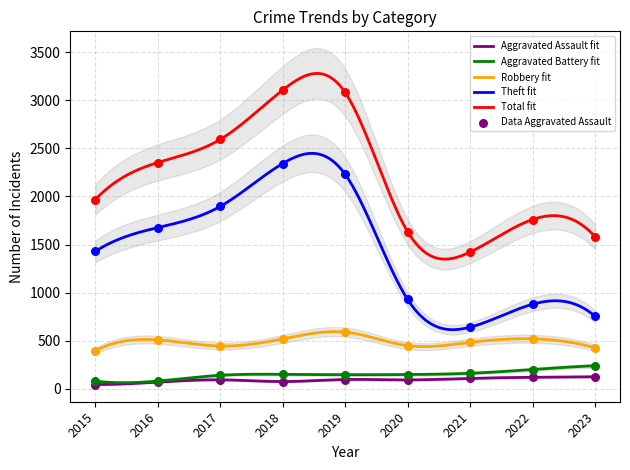

What are all the series names shown in the legend?

Aggravated Assault, Aggravated Battery, Robbery, Theft, Total